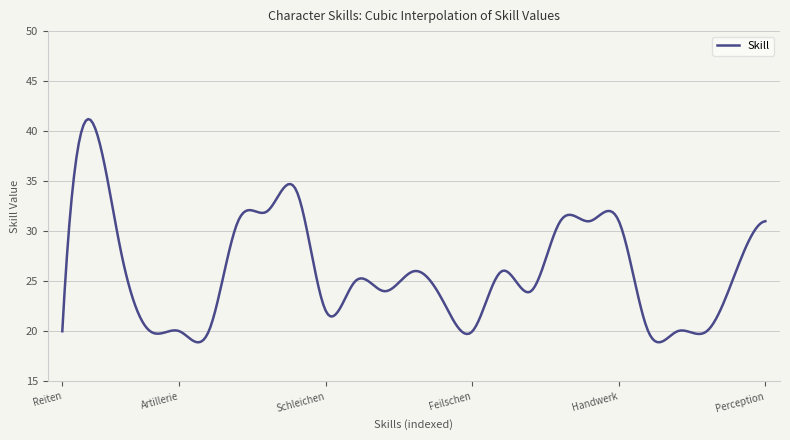

What is the difference between the maximum and minimum values?

22.3